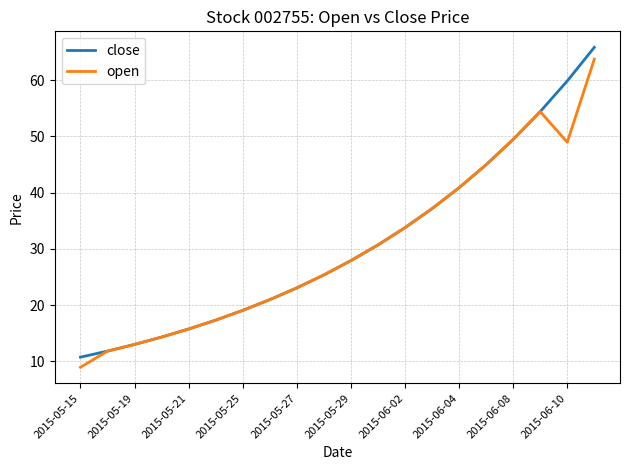

Which series has the largest range (max minus min)?

close